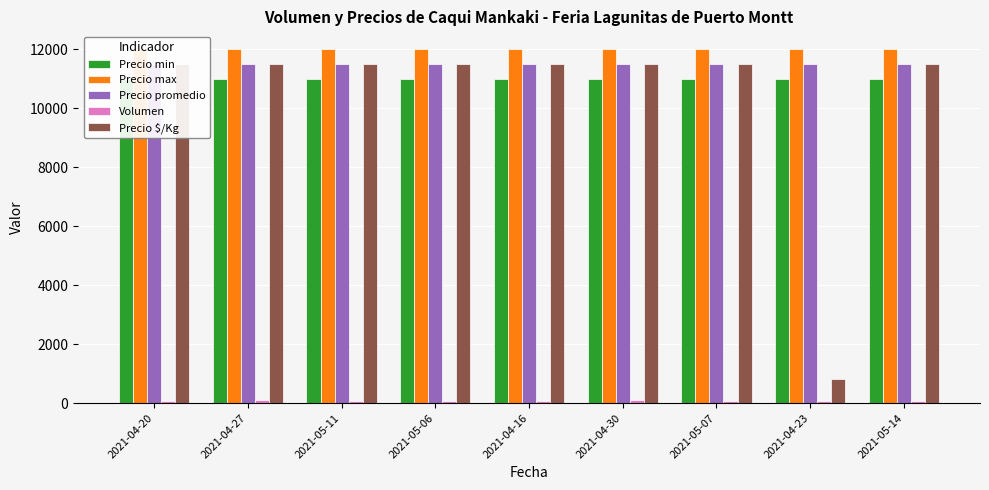

The value of Precio promedio at 2021-04-27 is 11500. True or false?

True